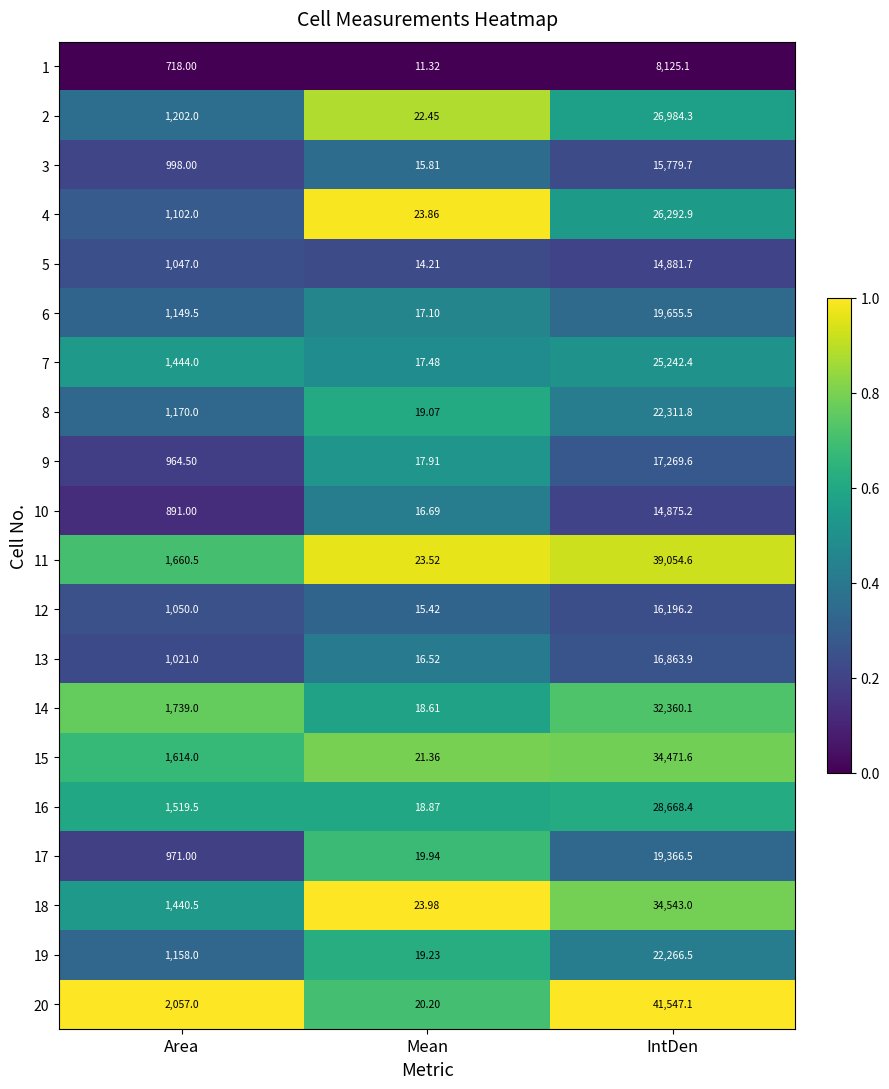

At which category does the chart reach its peak across all series?

IntDen